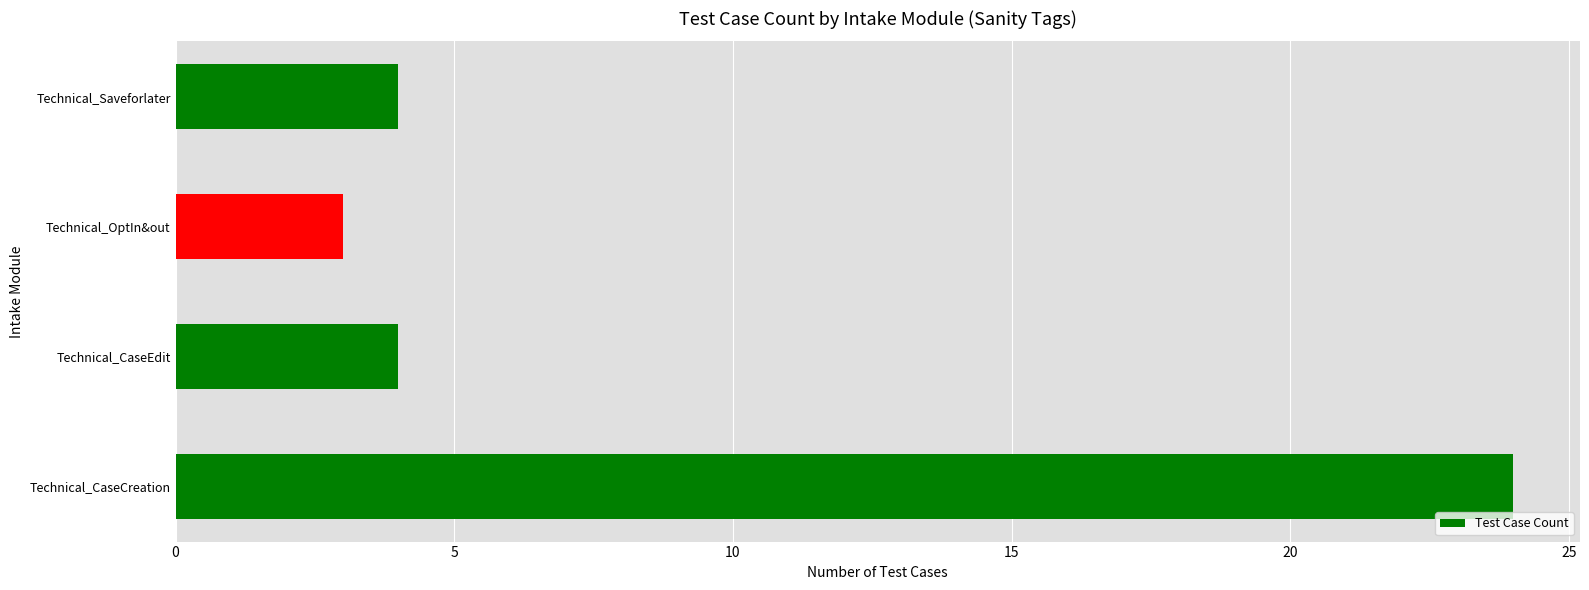

Count the number of data series in this chart.

1